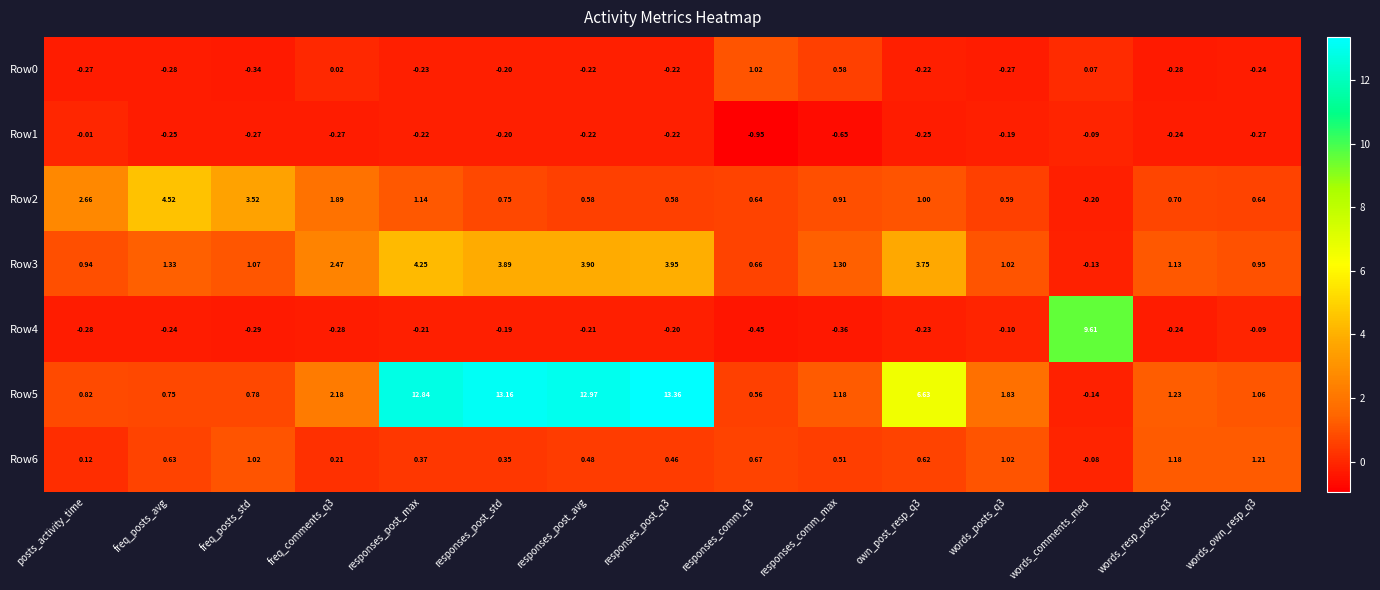

Which series has the largest range (max minus min)?

Row5